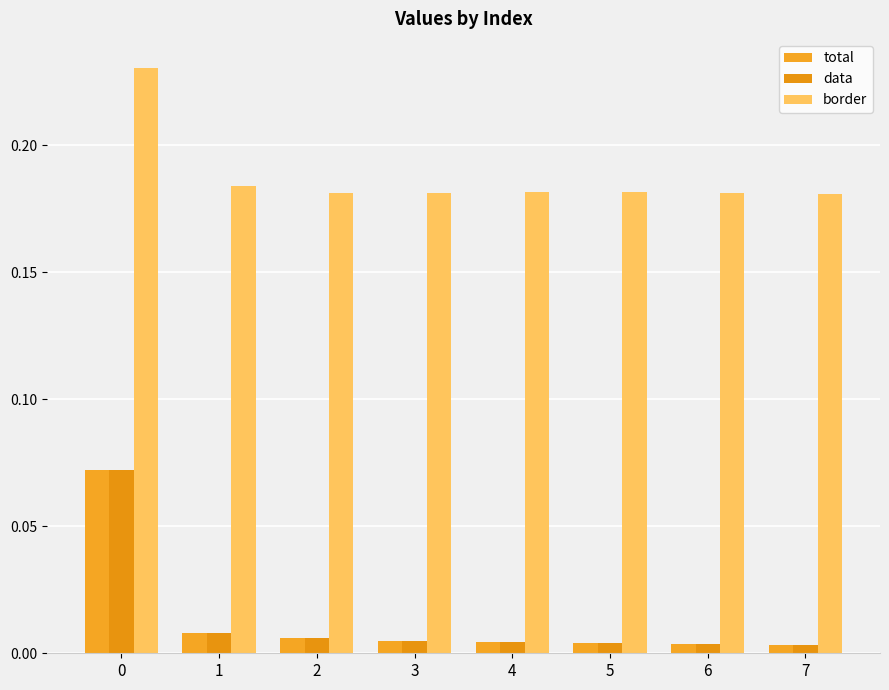

Which series has the widest spread of values?

total